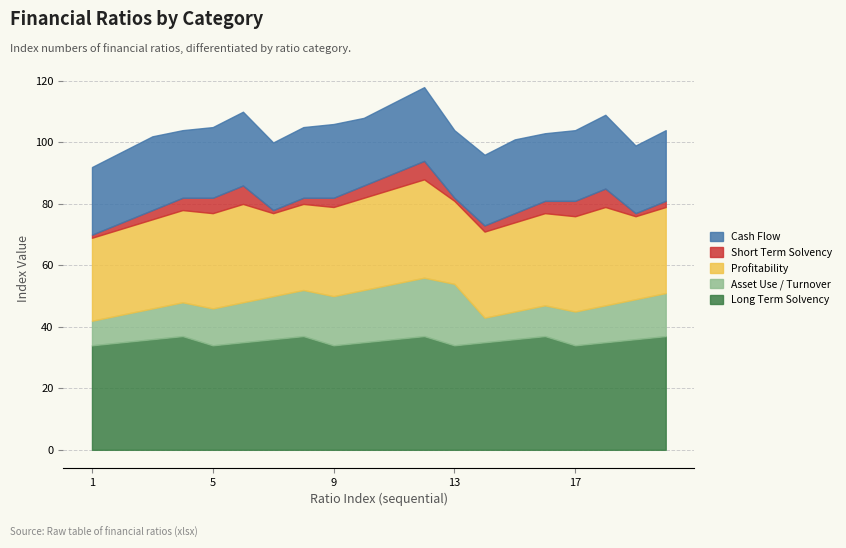

How many data points in Asset Use / Turnover are less than 13?

10